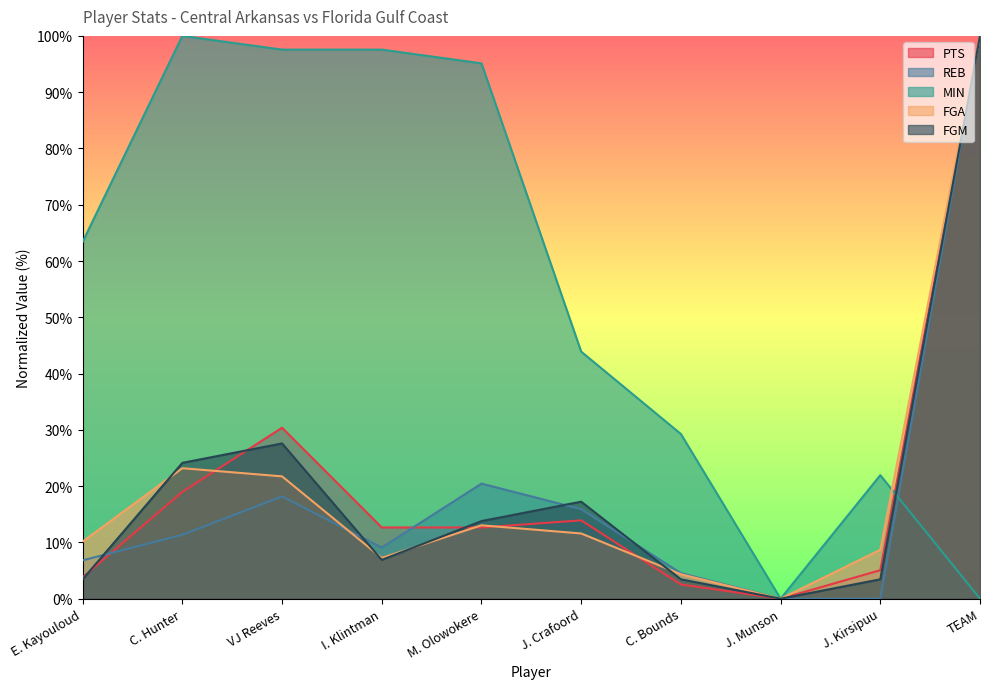

How many lines are shown in the chart?

5